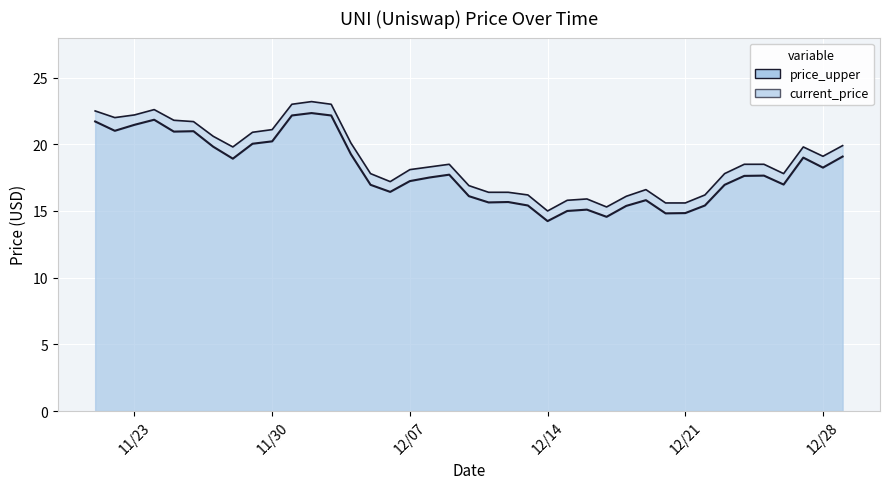

At which category does price_upper reach its first local valley?

11/22/2021